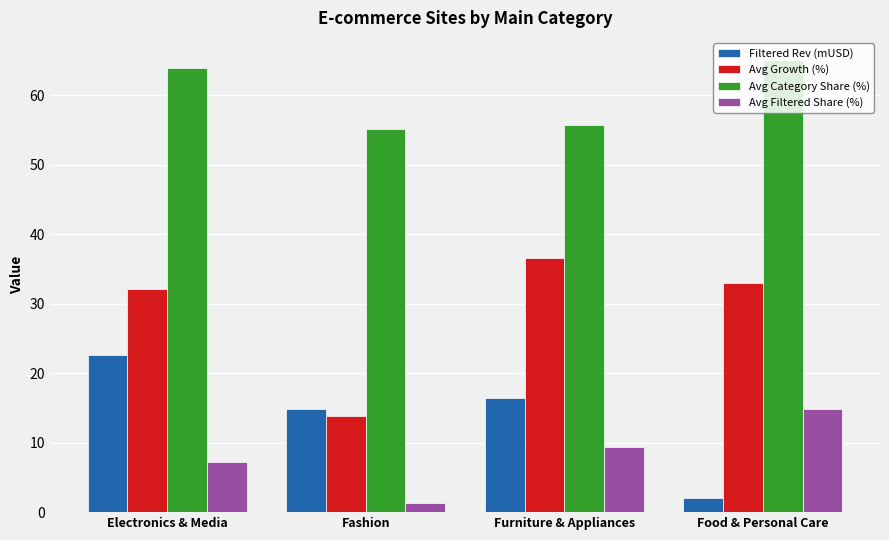

What is the difference between the highest and lowest values at Electronics & Media?

56.6